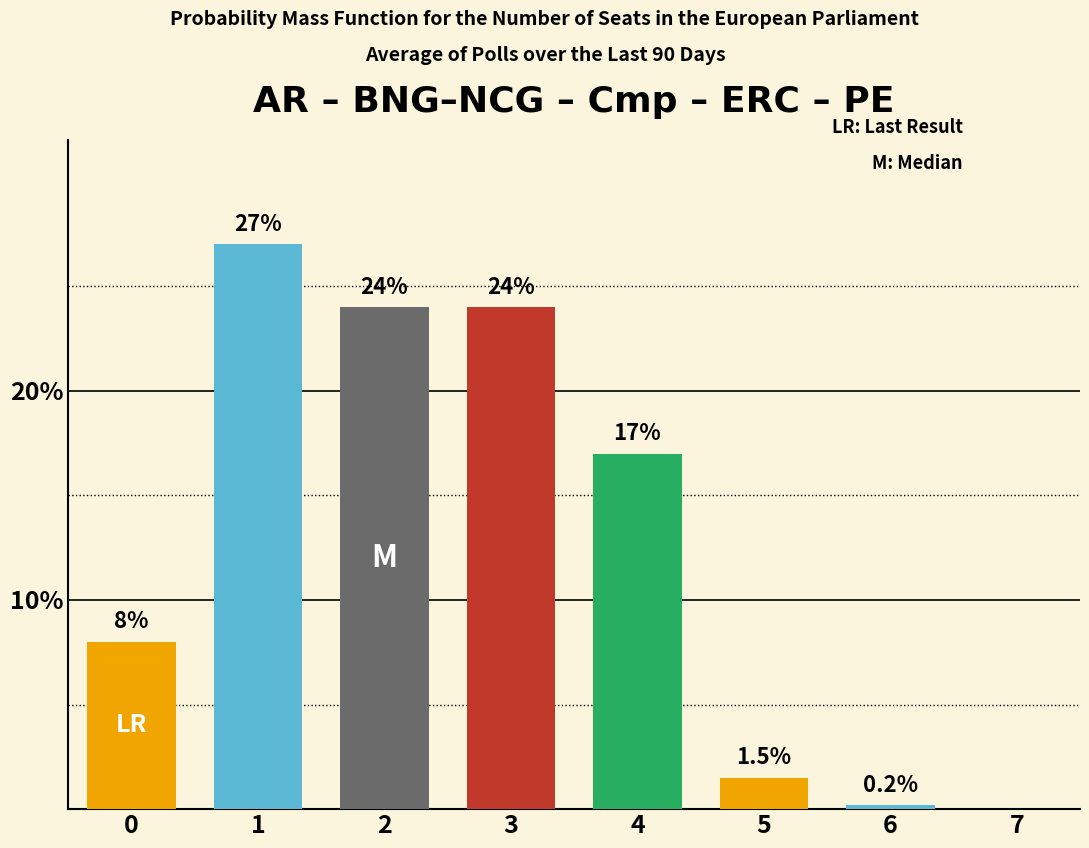

True or false: the data shows 1.5 at 5.

True